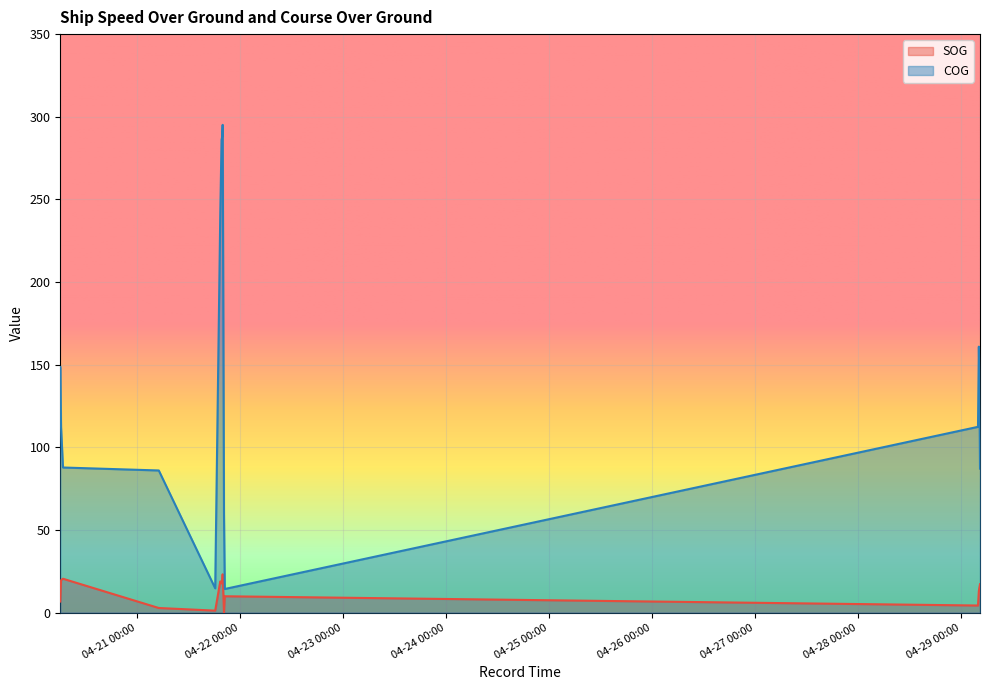

Is it true that SOG equals 9.9 at 2024-04-21 20:31:01?

True